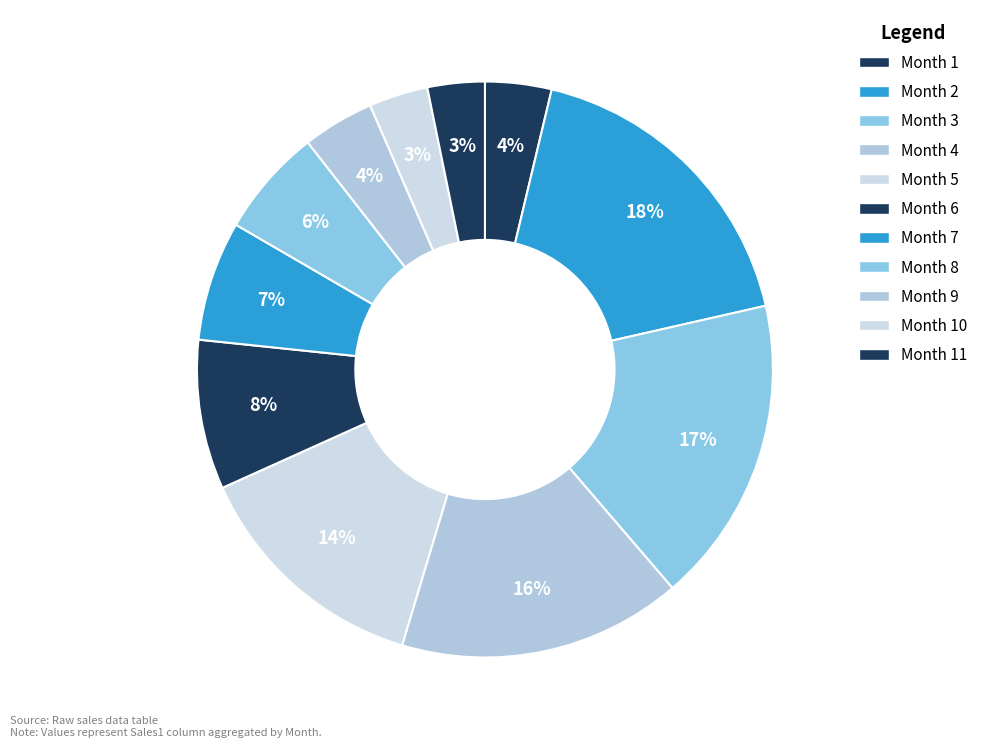

What is the largest slice in the pie chart?

2